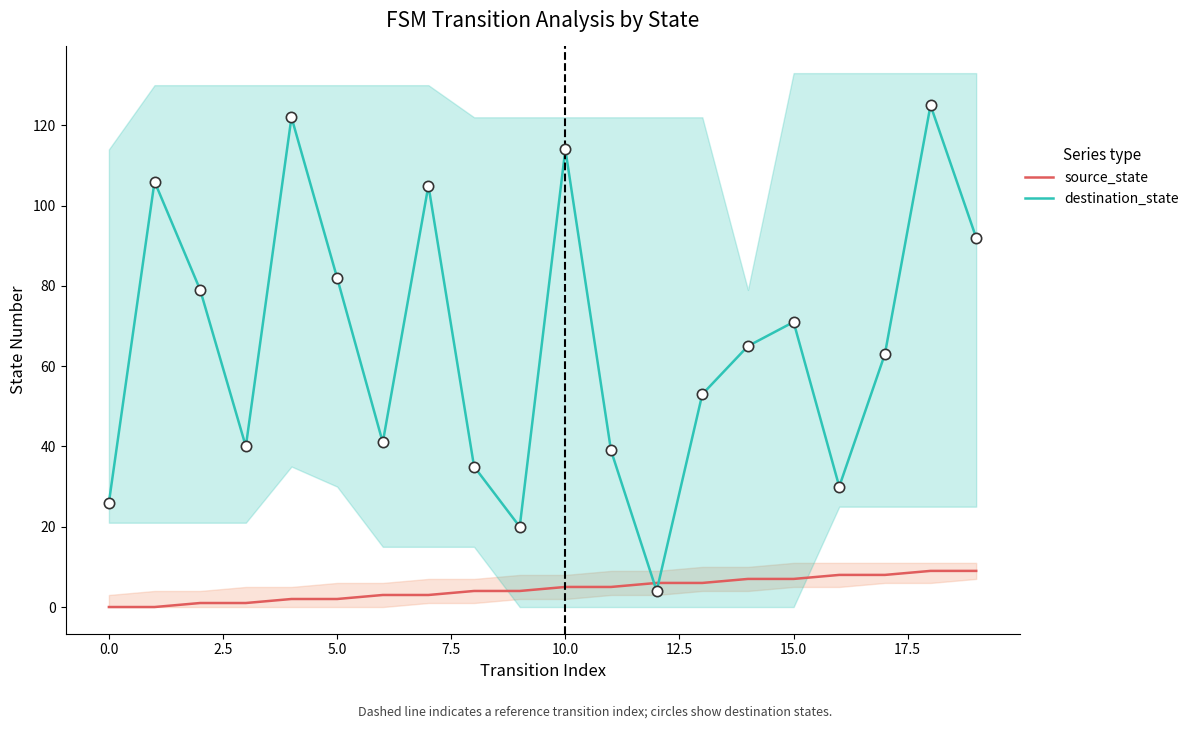

What is the maximum value for destination_state?

125